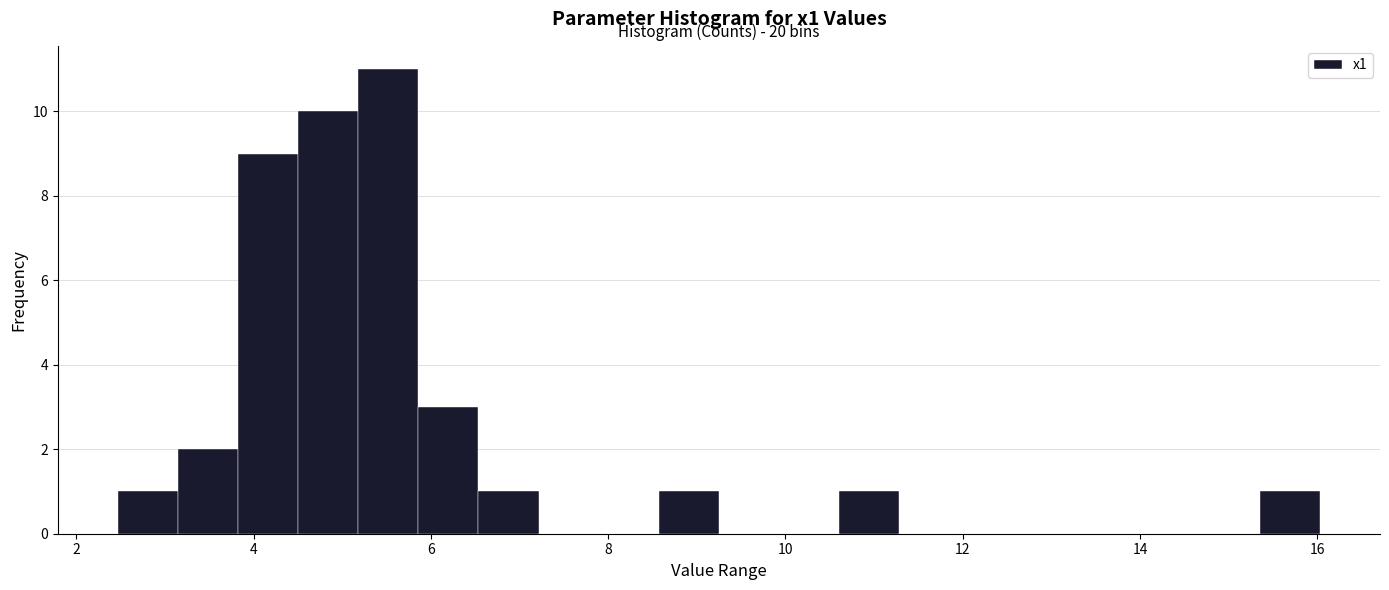

Read against the x-axis, roughly where is the centre of the tallest bar?

5.6